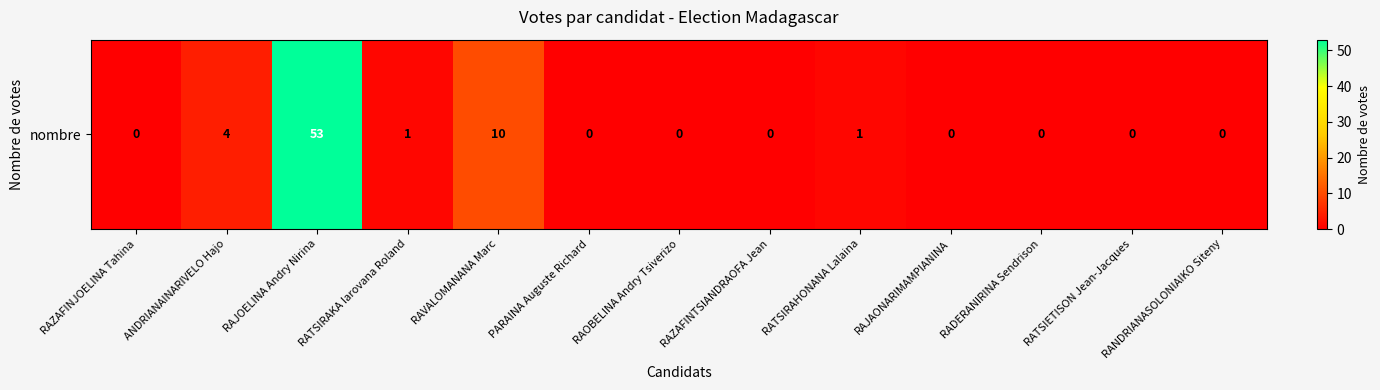

What is the sum of the values at RATSIETISON Jean-Jacques and RAVALOMANANA Marc?

10